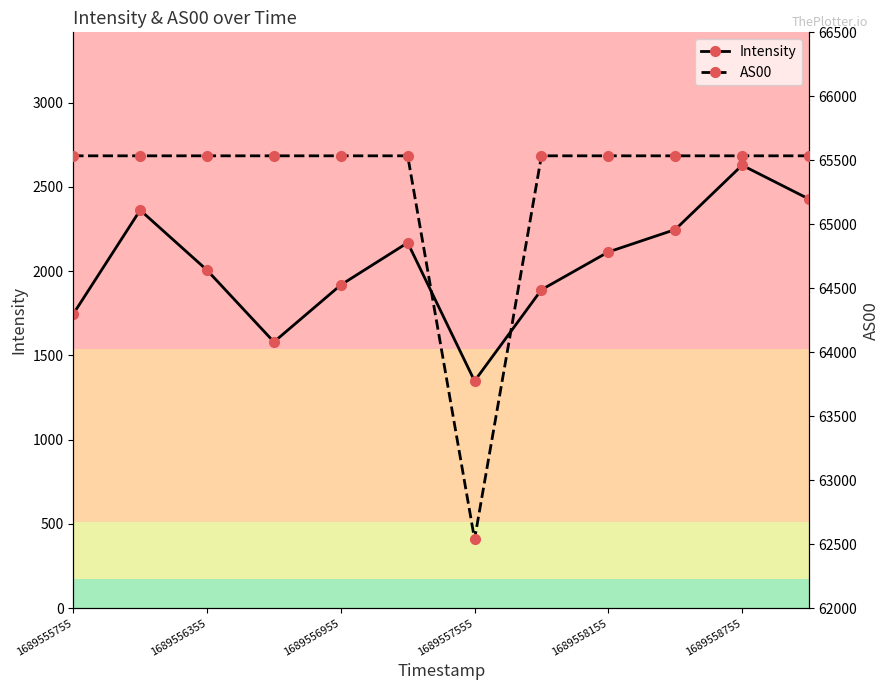

What is the minimum value for Intensity?

1347.9